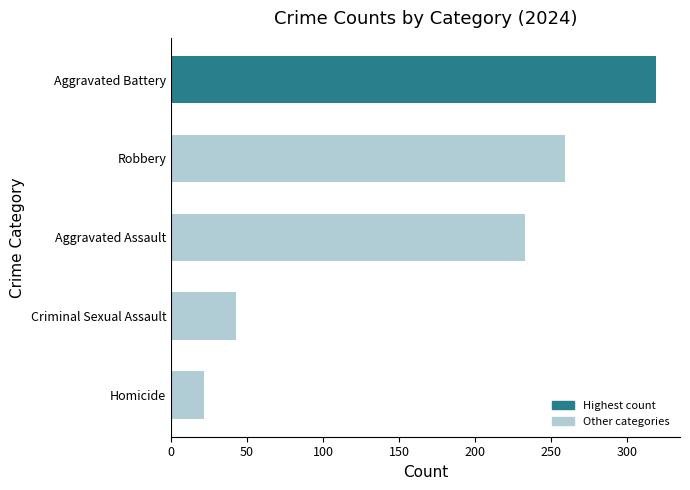

What is the change in value from Criminal Sexual Assault to Aggravated Battery?

+276